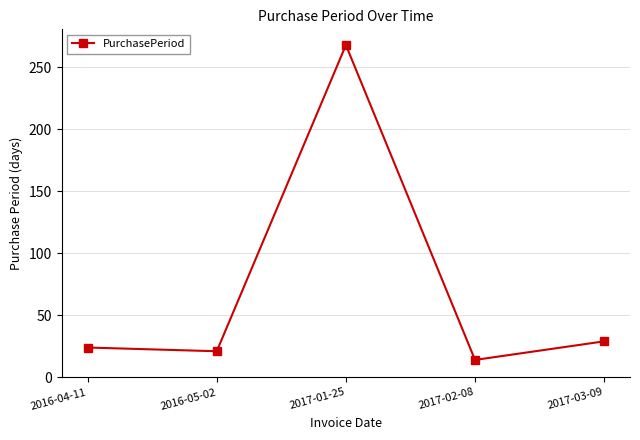

What is the difference between the maximum and second lowest values?

247